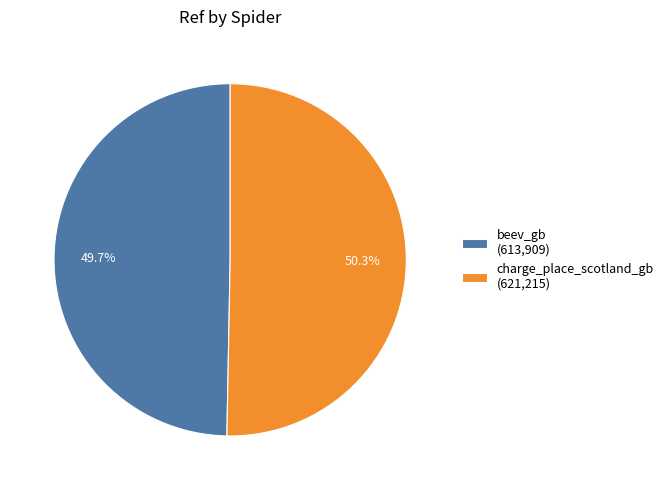

Approximately how many times larger is the value at charge_place_scotland_gb compared to beev_gb?

1.0